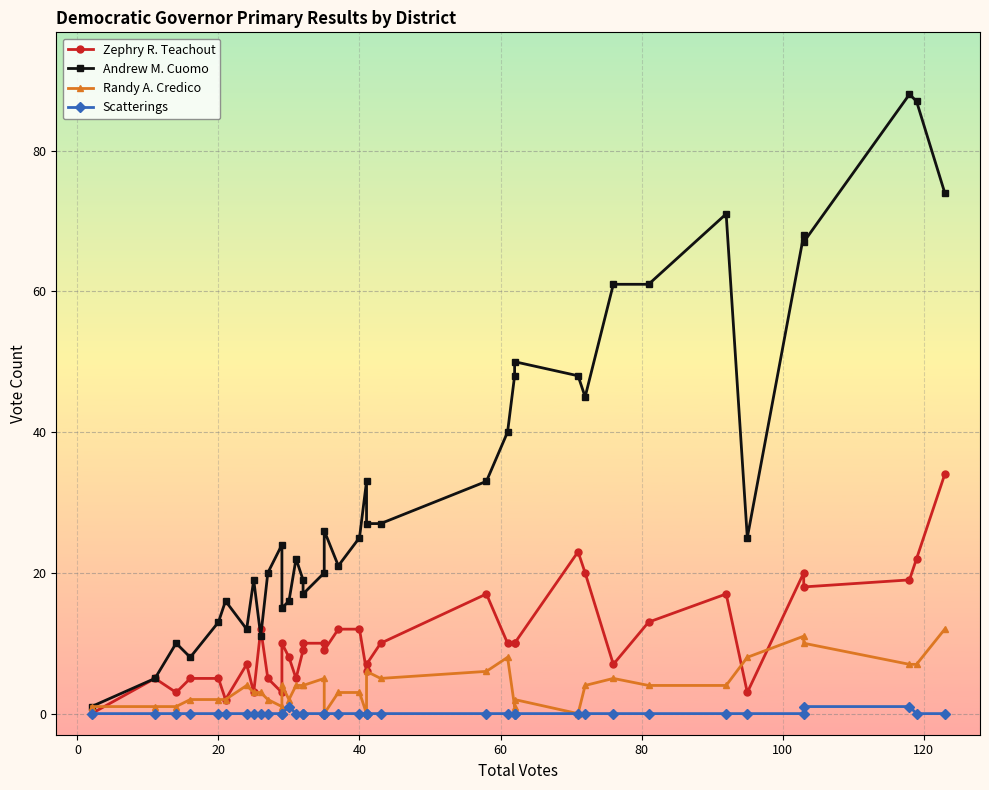

Reading left to right, transcribe all the data shown in this chart.

Zephry R. Teachout: 0	5	3	5	5	2	7	3	12	5	3	10	8	5	9	10	10	9	12	12	6	7	10	17	10	10	10	23	20	7	13	17	3	20	18	19	22	34
Andrew M. Cuomo: 1	5	10	8	13	16	12	19	11	20	24	15	16	22	19	17	20	26	21	25	33	27	27	33	40	48	50	48	45	61	61	71	25	68	67	88	87	74
Randy A. Credico: 1	1	1	2	2	2	4	3	3	2	1	4	2	4	4	4	5	0	3	3	0	6	5	6	8	1	2	0	4	5	4	4	8	11	10	7	7	12
Scatterings: 0	0	0	0	0	0	0	0	0	0	0	0	1	0	0	0	0	0	0	0	0	0	0	0	0	0	0	0	0	0	0	0	0	0	1	1	0	0